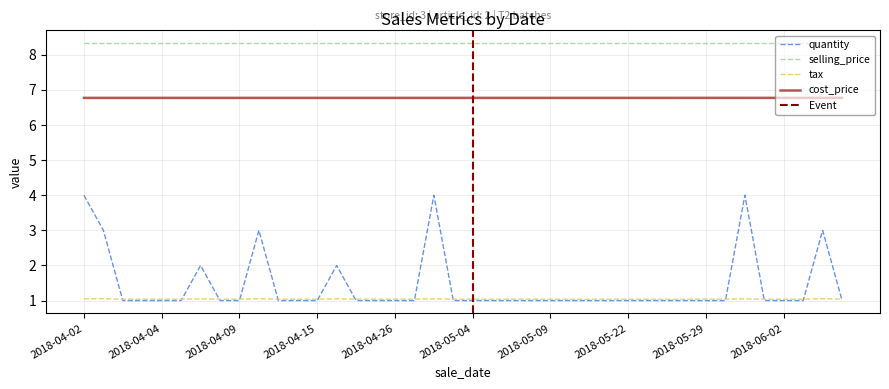

What is the maximum value for cost_price?

6.8